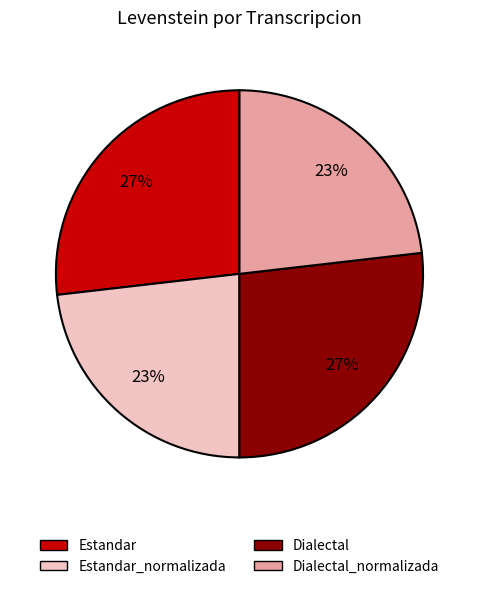

Is there any slice that represents more than half of the pie?

No